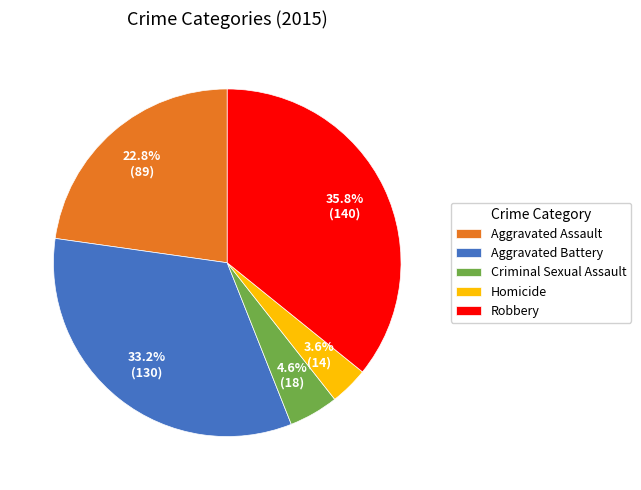

What percentage is the Aggravated Battery slice, to the nearest percent?

33%